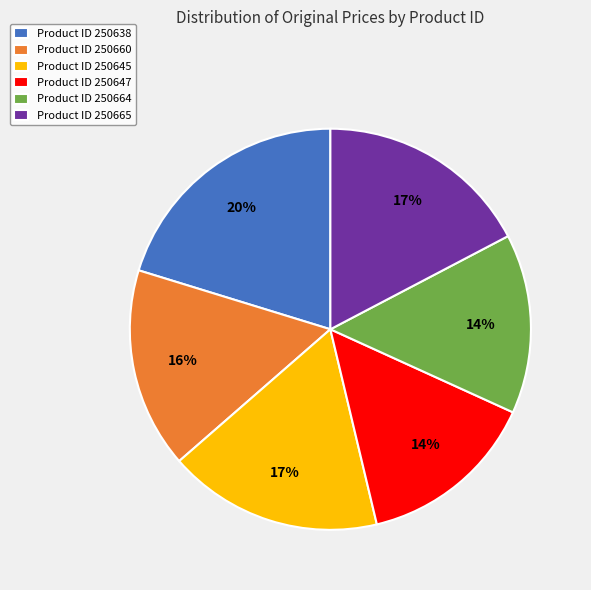

Which category has the biggest portion of the pie?

Product ID 250638